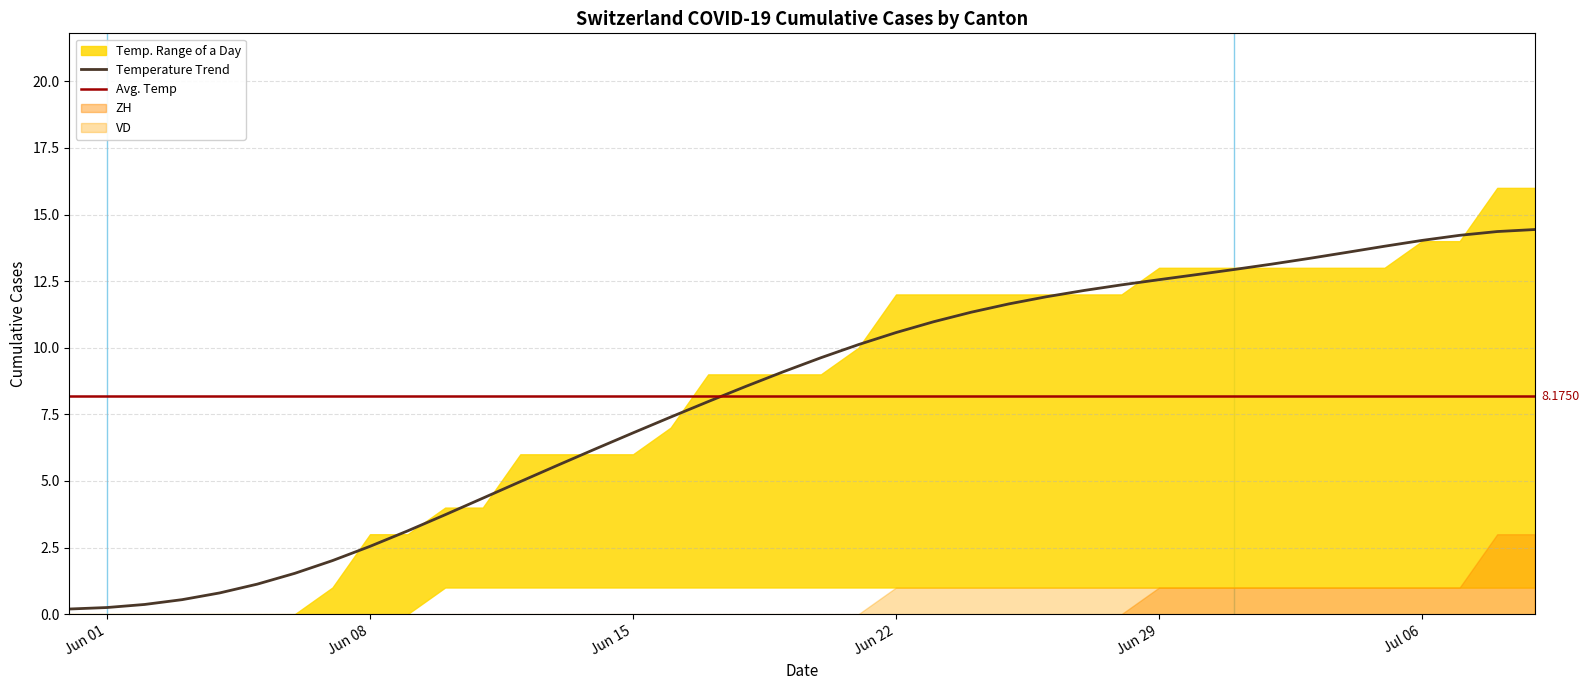

True or false: VD and ZH cross at least once.

False